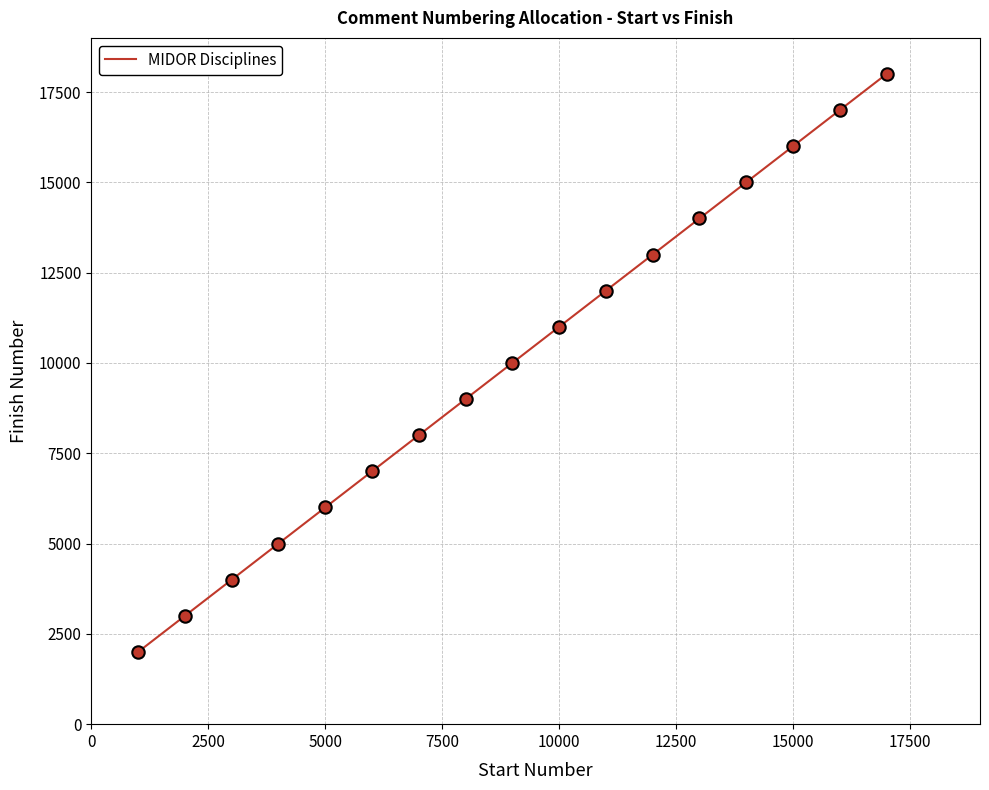

What is the difference between the maximum and minimum values?

16000